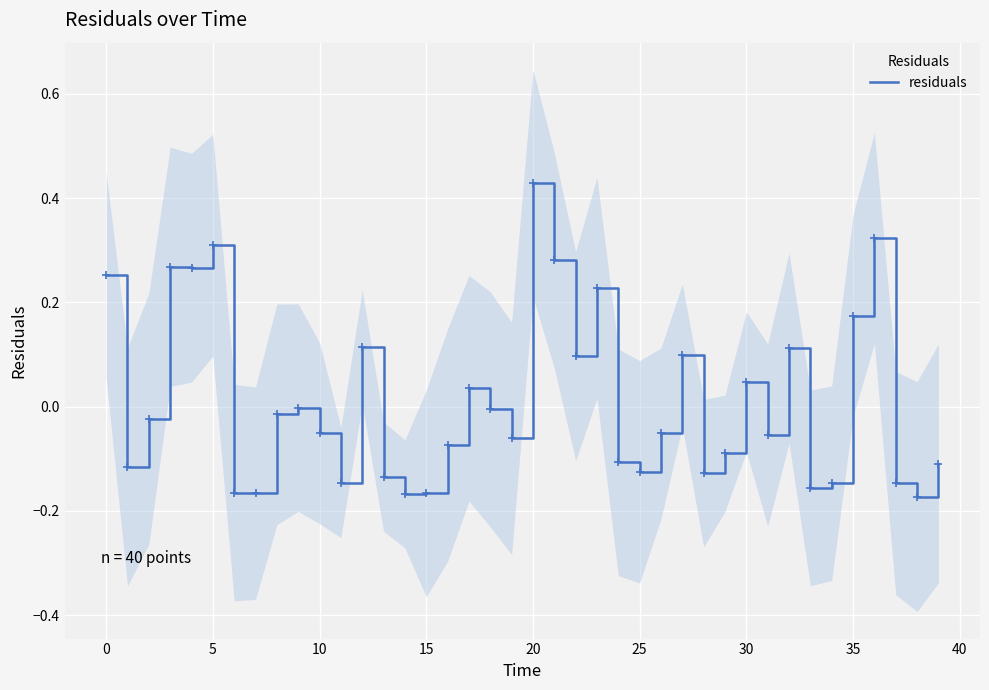

Which category has the highest value in the residuals series?

20